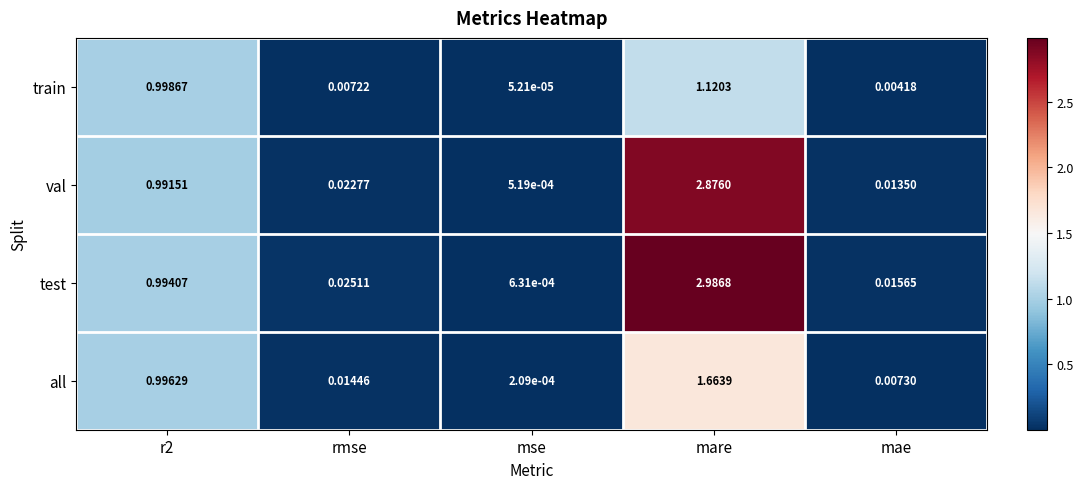

Which series has the widest spread of values?

test